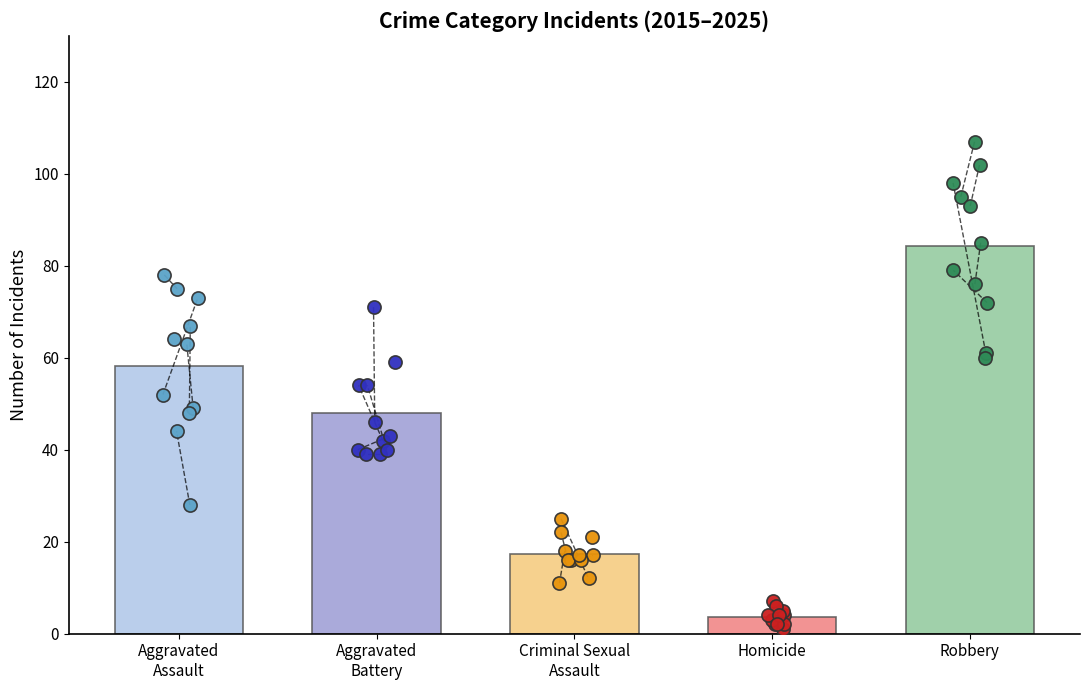

Which series has the largest total across all categories?

Robbery